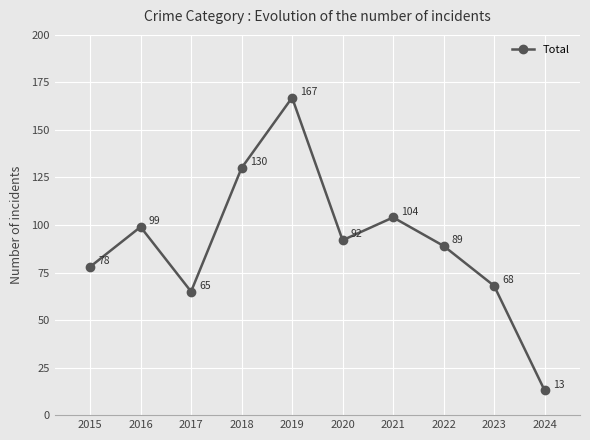

The value at 2022 is 40. True or false?

False